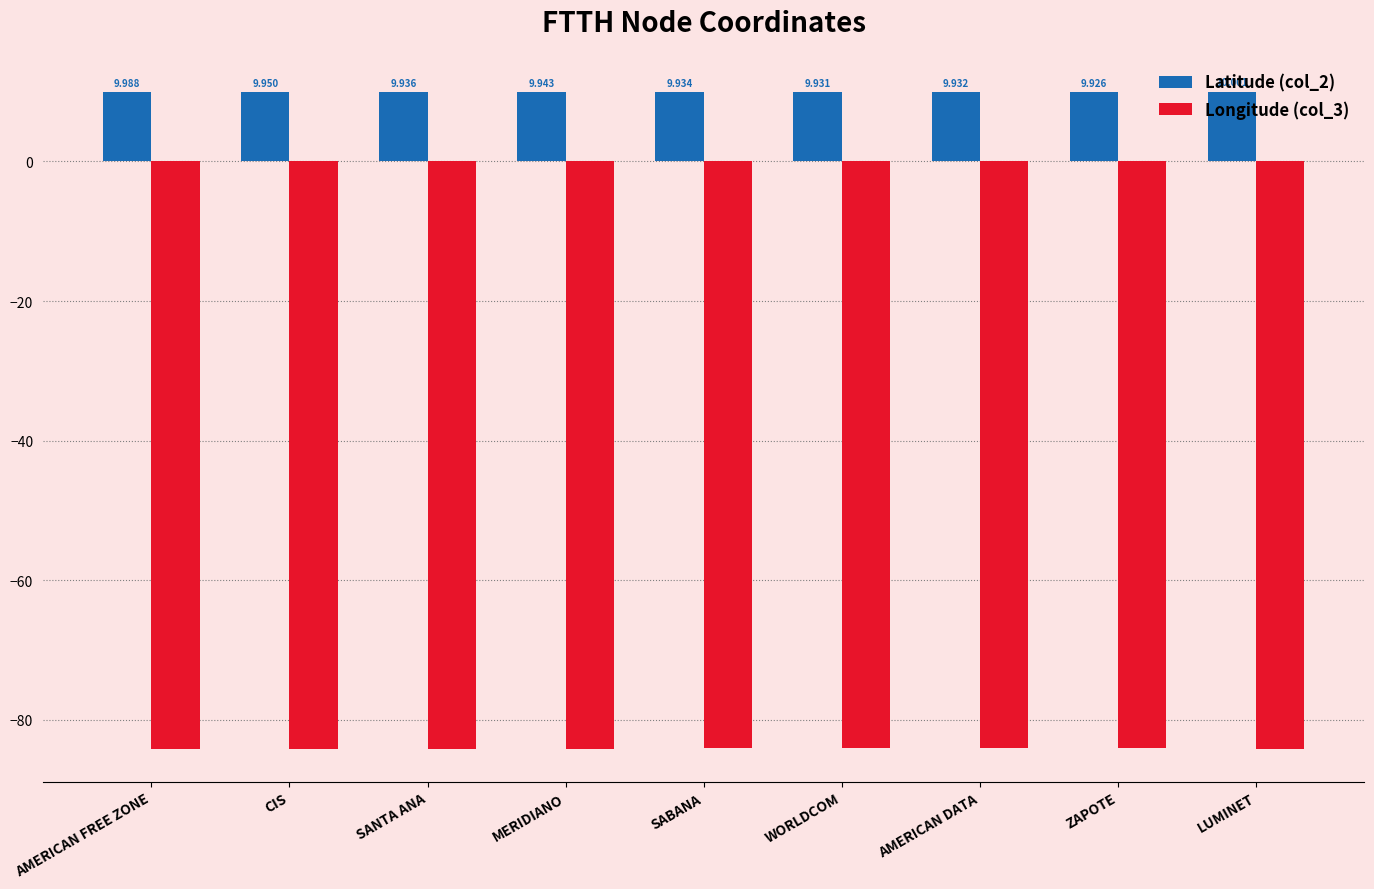

What are all the series names shown in the legend?

Latitude (col_2), Longitude (col_3)